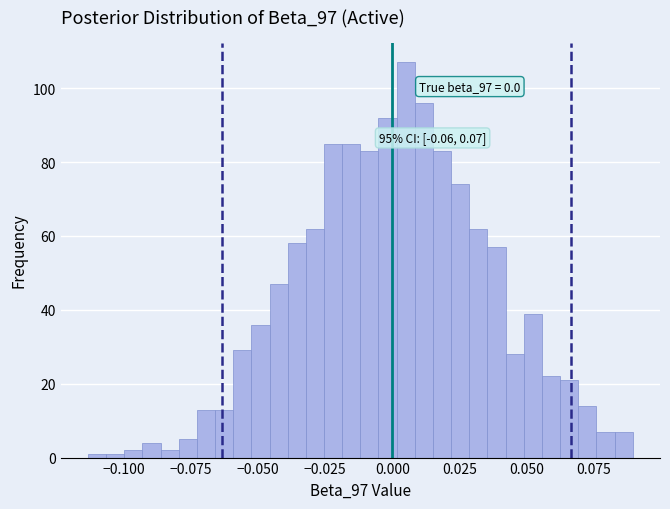

Around what value on the x-axis is the tallest bar? Give the approximate position of its centre, as read against the axis.

0.005